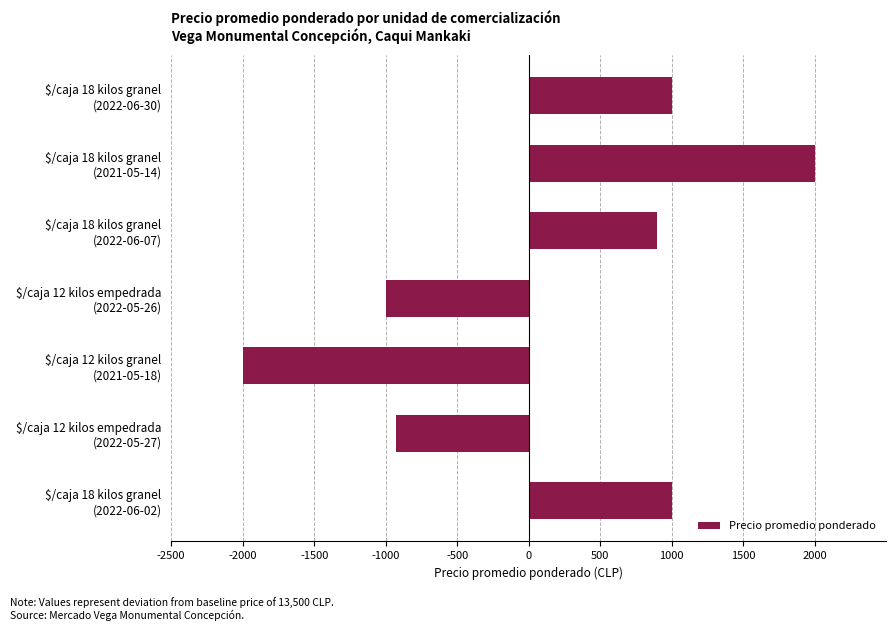

What is the smallest value displayed?

-2000